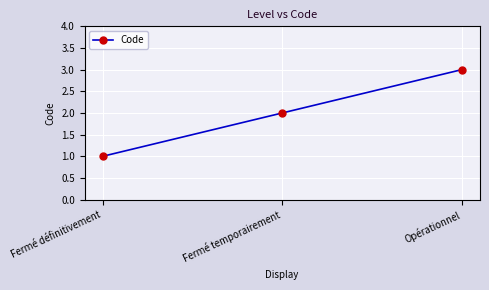

Which category has the lowest value across all series?

Fermé définitivement